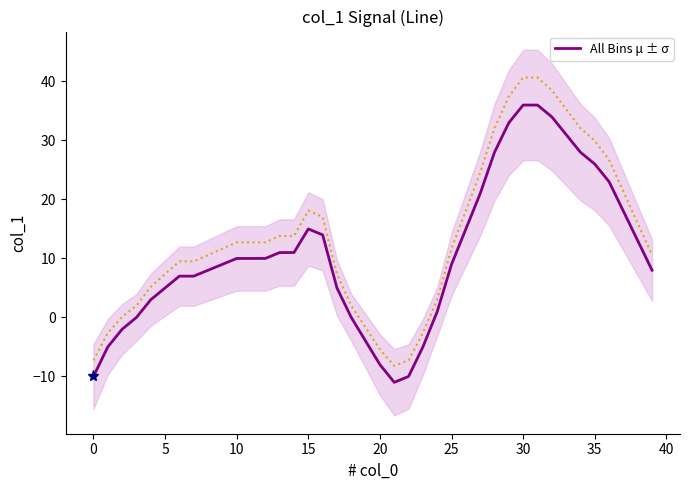

What is the change in value from 25 to 35?

+17